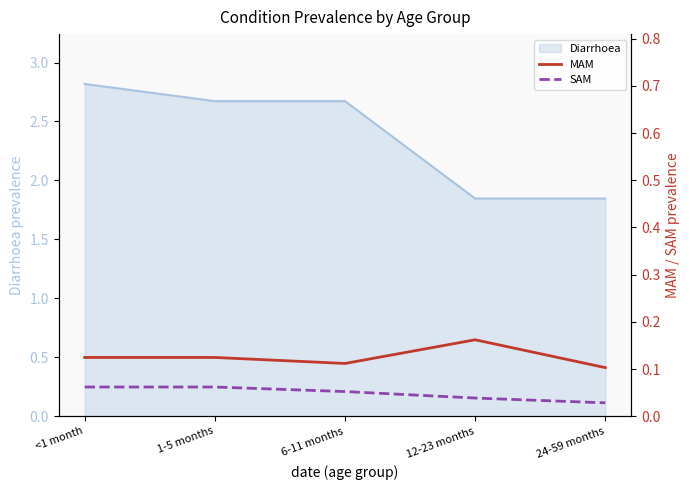

Is the value of MAM at 1-5 months greater than the value of SAM at 24-59 months?

Yes